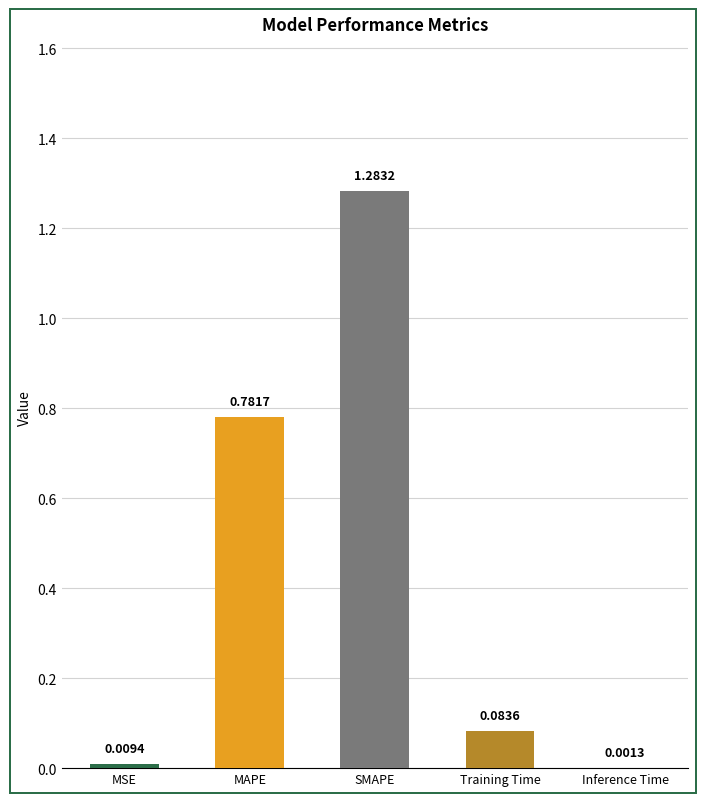

At which category does the chart reach its peak across all series?

SMAPE